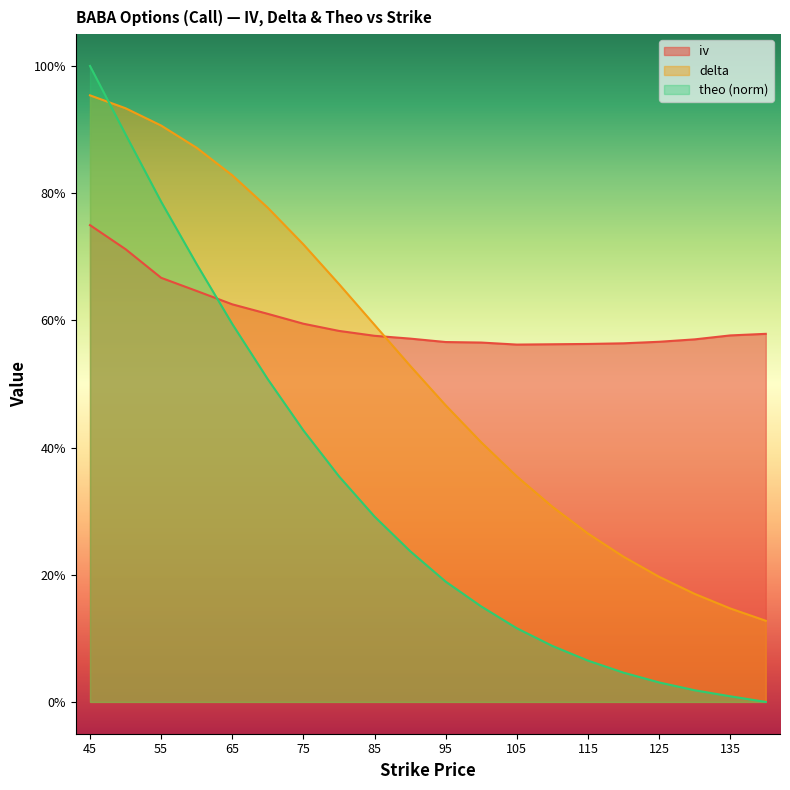

True or false: delta has a value of 1.0 at 45.

True